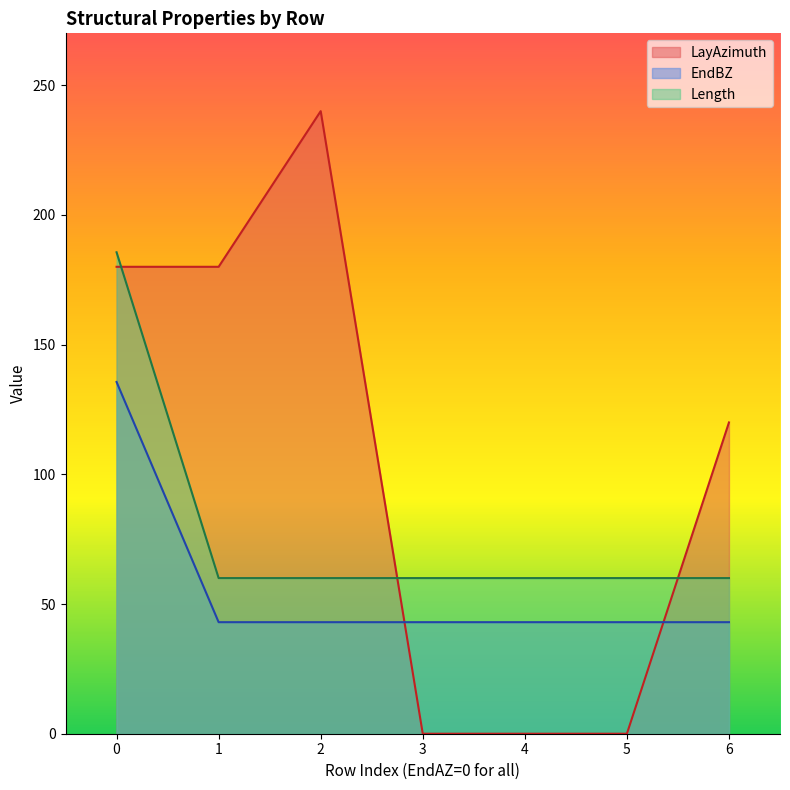

What is the difference between the highest and lowest values at 0?

50.0